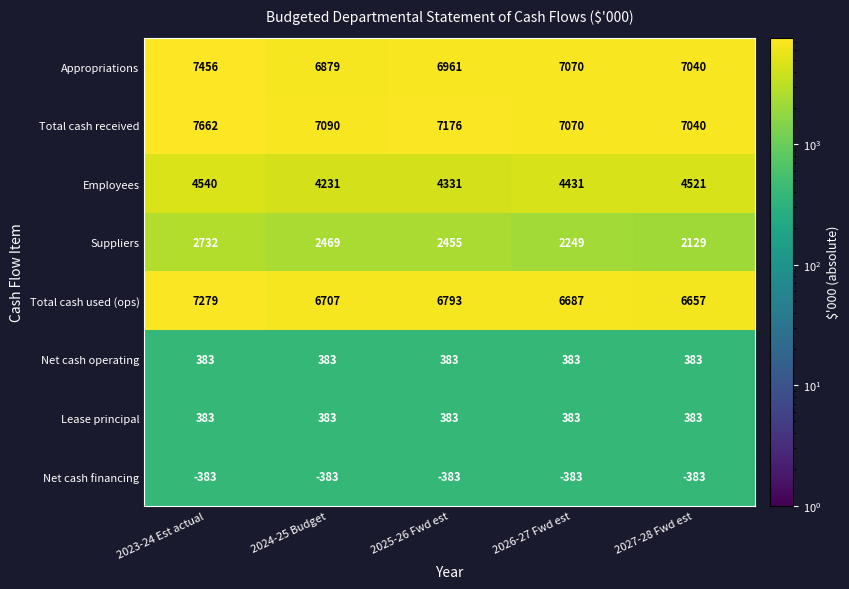

What is the sum of the Net cash operating values at 2023-24 Est actual and 2025-26 Fwd est?

766